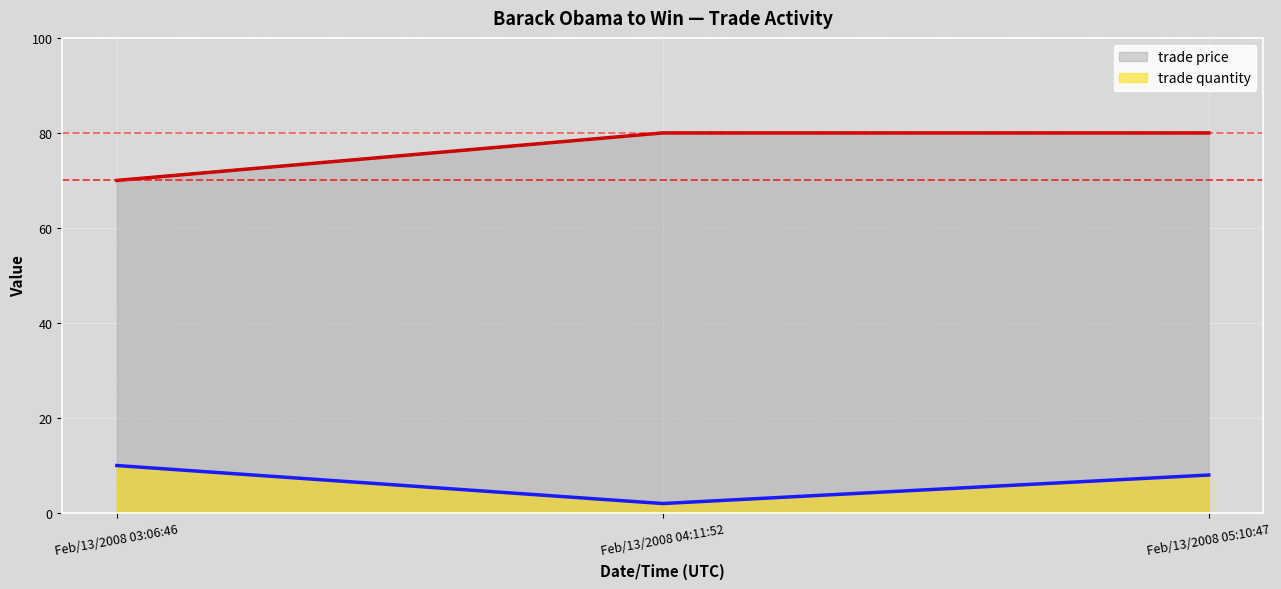

Count the number of categories in the chart.

3